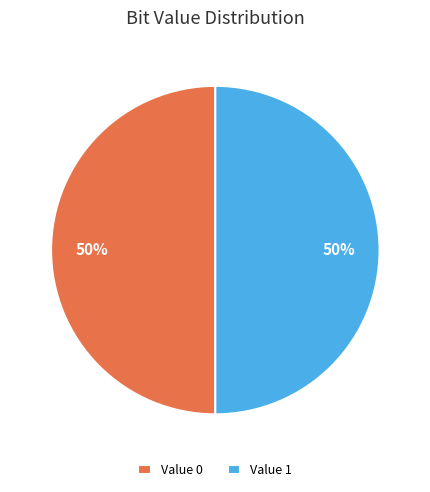

To the nearest percent, what is the combined percentage of Value 0 and Value 1?

100%